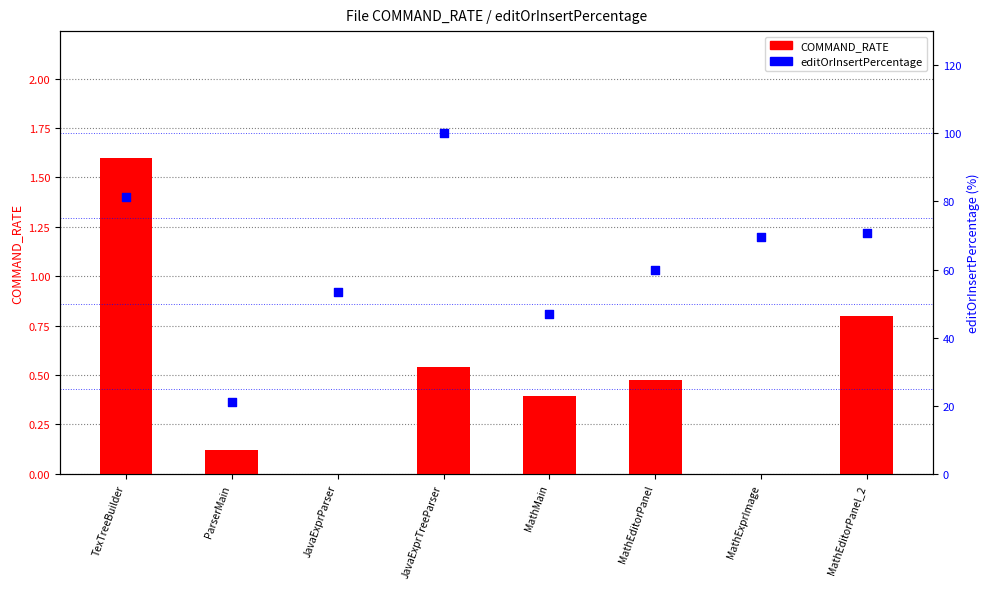

What is the total value across all series at MathExprImage?

69.6